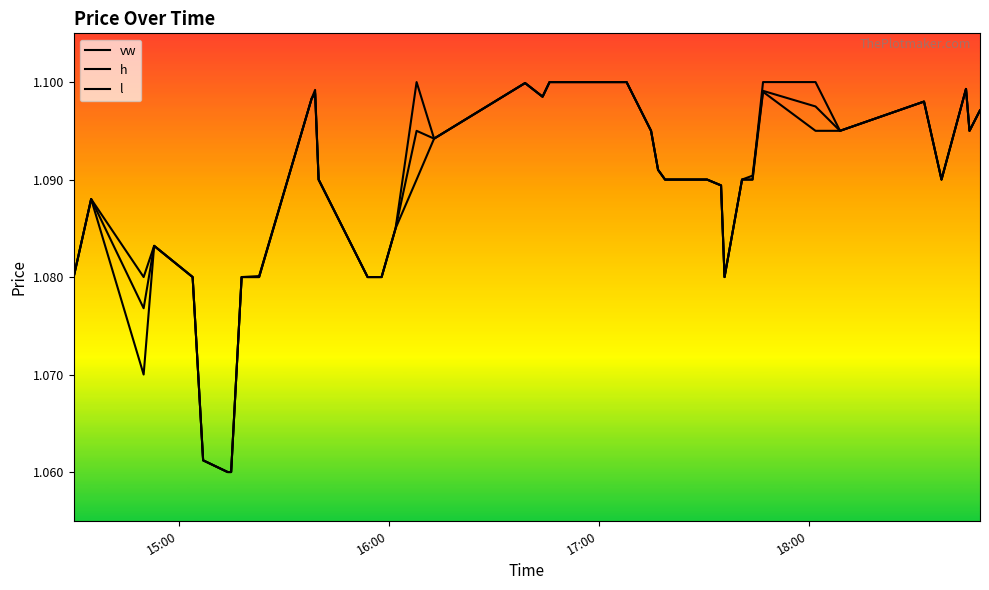

Does the chart have visible grid lines?

No